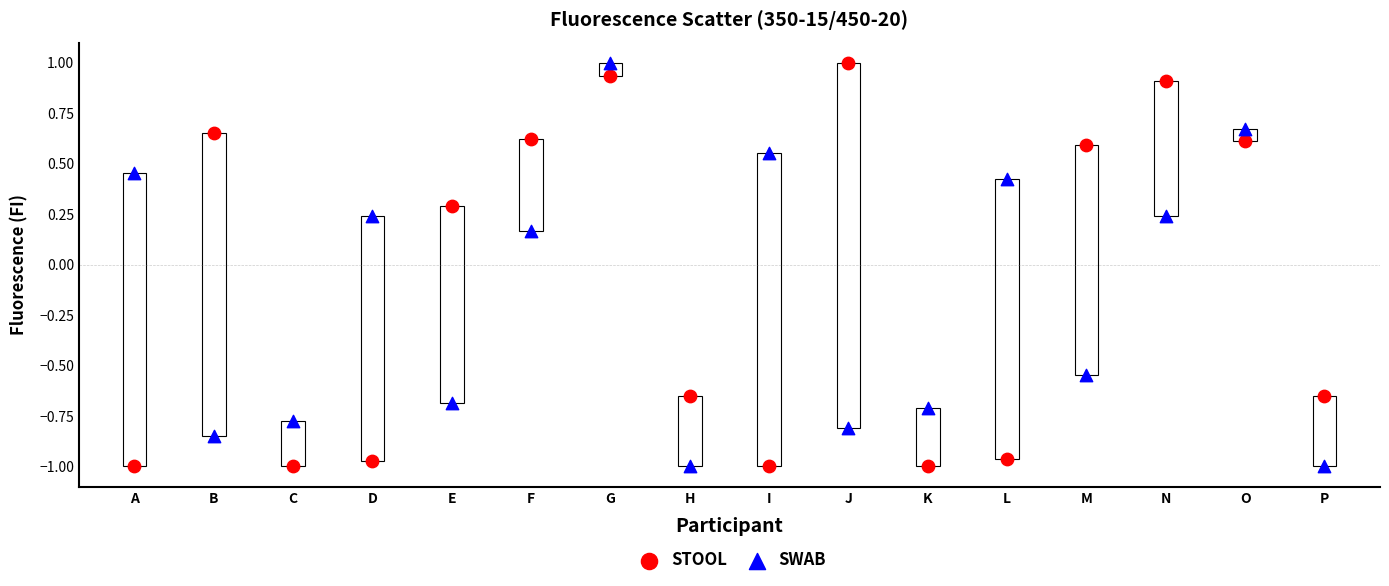

Across all data points, what is the range of Y values (max minus min)?

2.0